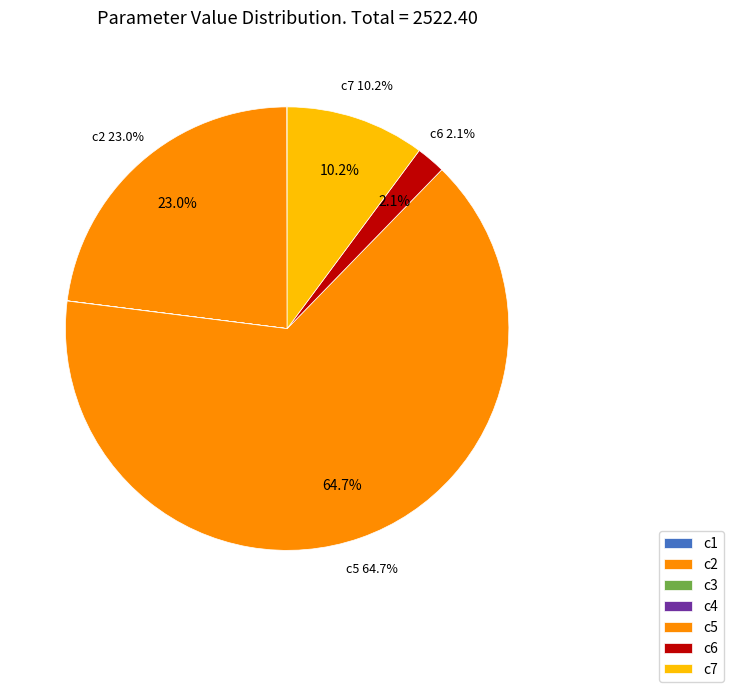

What is the largest slice in the pie chart?

c5